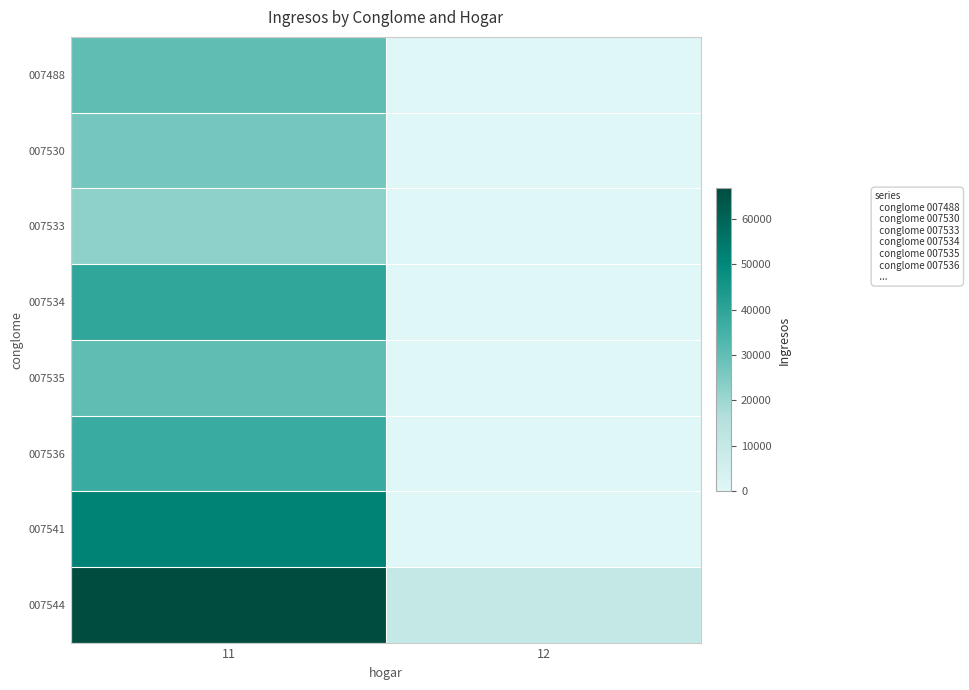

Reading left to right, list all the values displayed in this chart.

007488: 11=30310.6	12=0.0
007530: 11=26586.1	12=0.0
007533: 11=22488.8	12=0.0
007534: 11=39399.3	12=0.0
007535: 11=30285.9	12=0.0
007536: 11=37318.6	12=0.0
007541: 11=51415.9	12=0.0
007544: 11=66638.9	12=9915.3